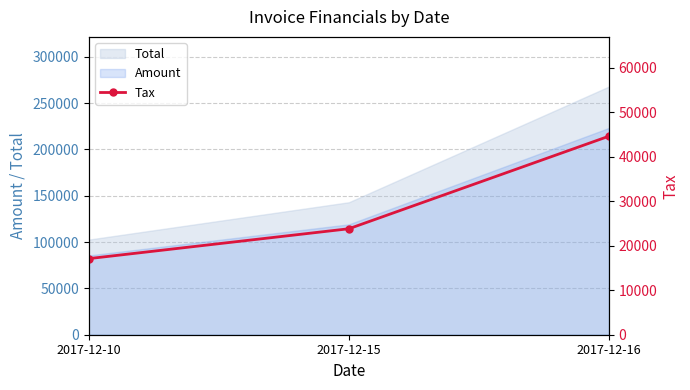

How many lines are shown in the chart?

1